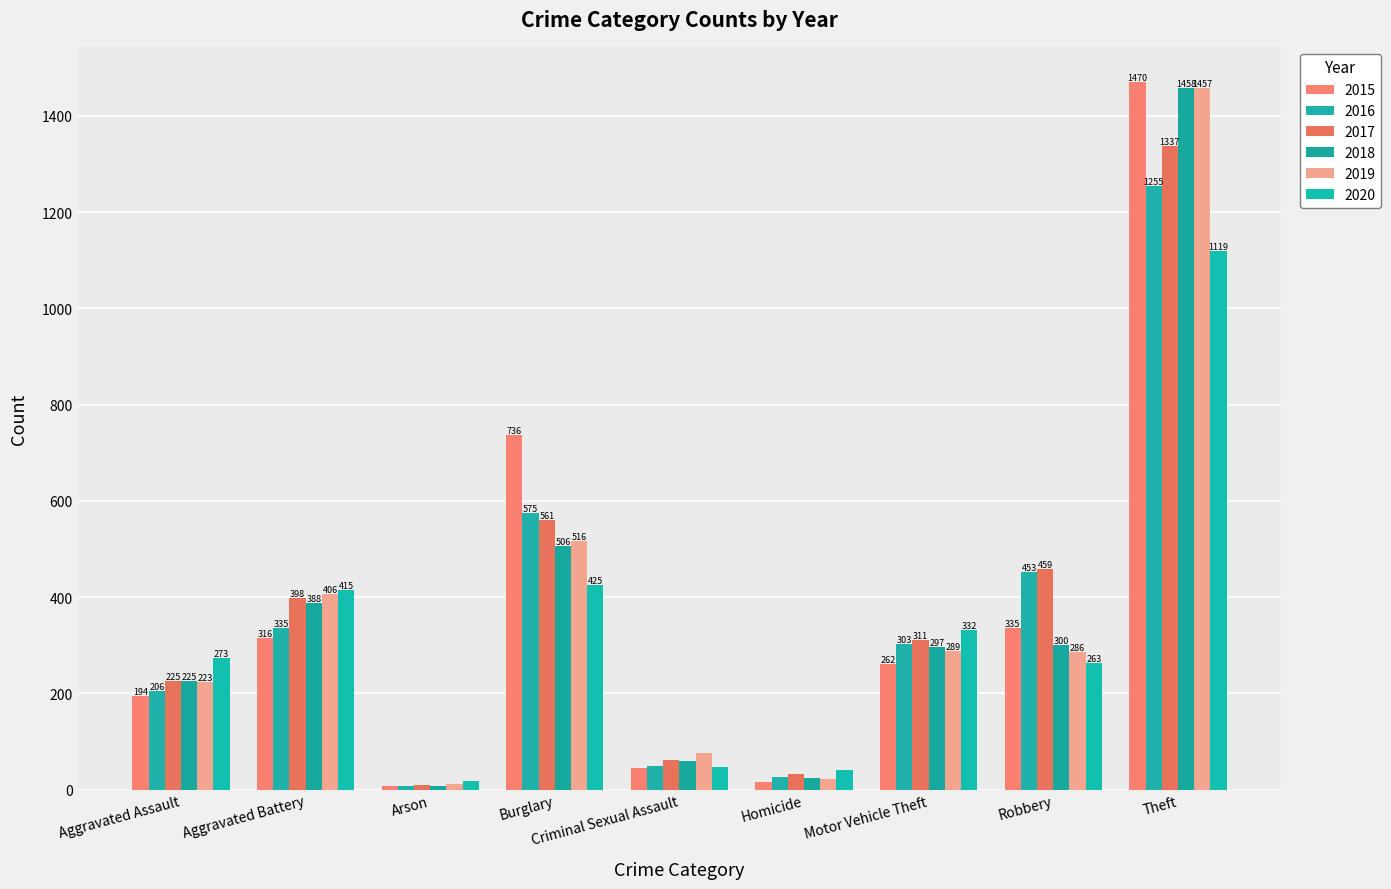

Which category has the lowest value across all series?

Arson